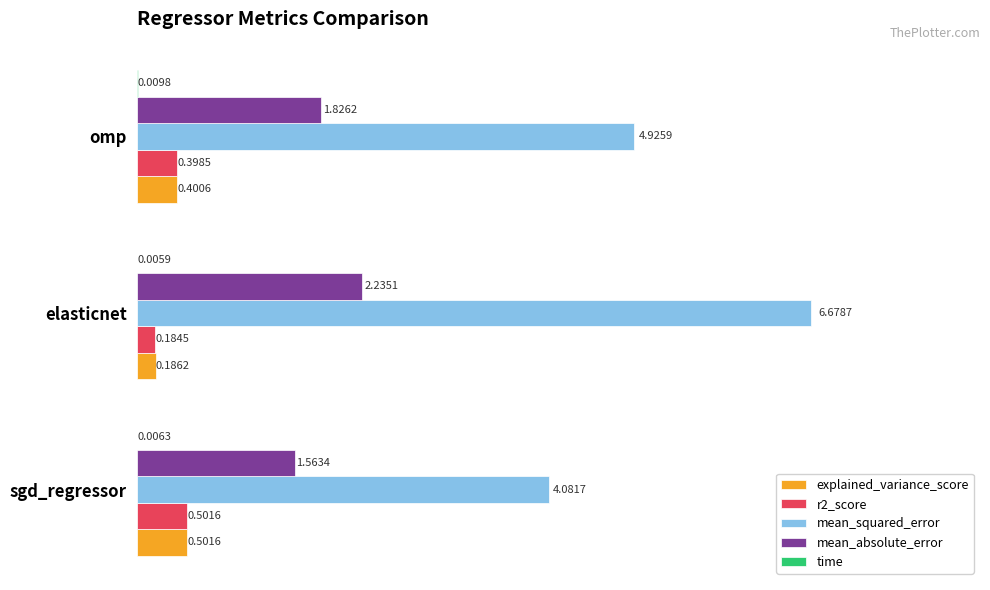

At which category is the sum across all series the highest?

elasticnet